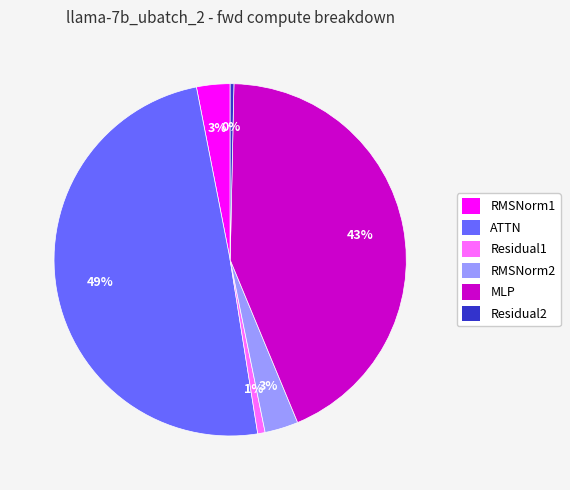

To the nearest percent, what portion does RMSNorm2 represent?

3%